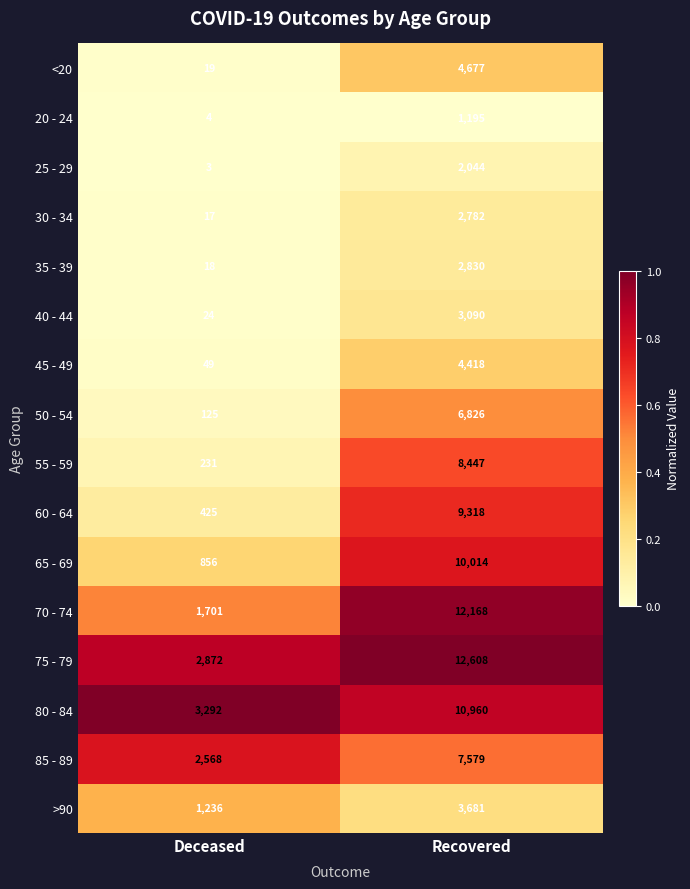

The 55 - 59 series shows 231 at Deceased. True or false?

True